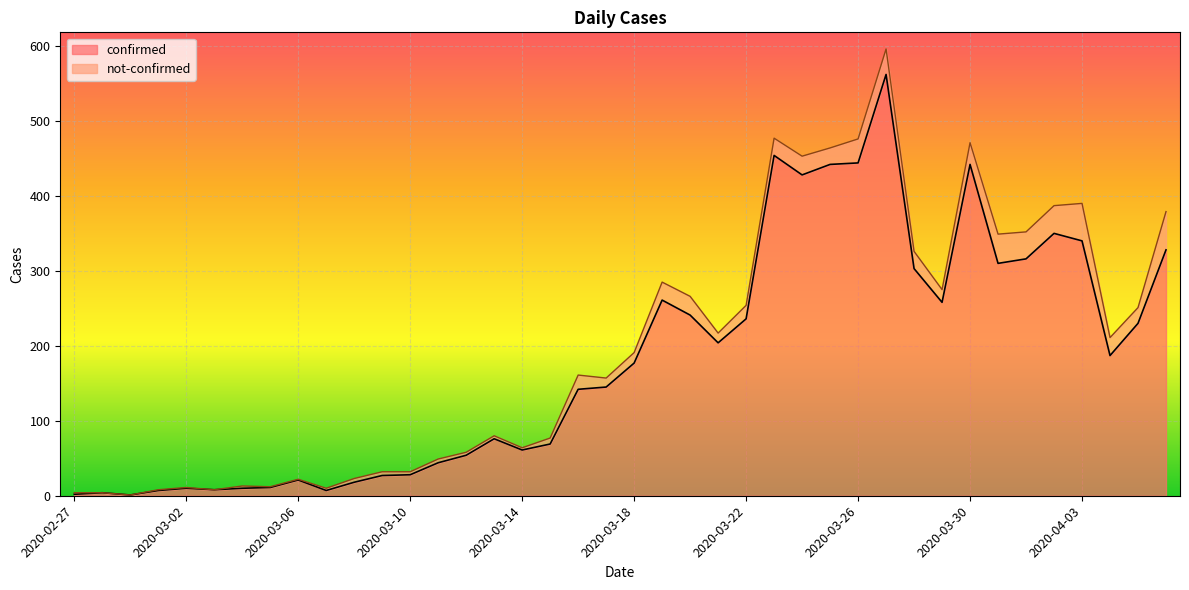

Reading left to right, extract all data points from this chart.

2	4	1	7	10	8	10	11	21	7	18	27	28	44	54	76	61	69	142	145	177	261	241	204	236	454	428	442	444	562	303	258	442	310	316	350	340	187	230	328